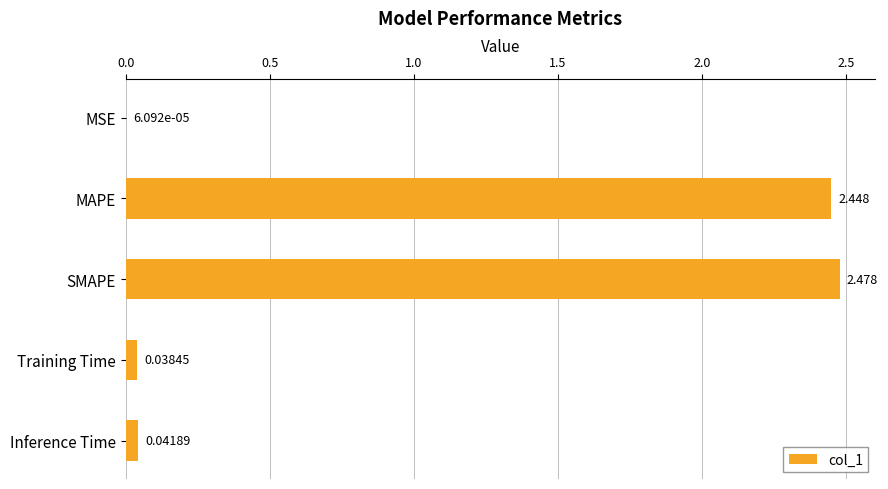

Where is the data nearest to the value 1?

Inference Time